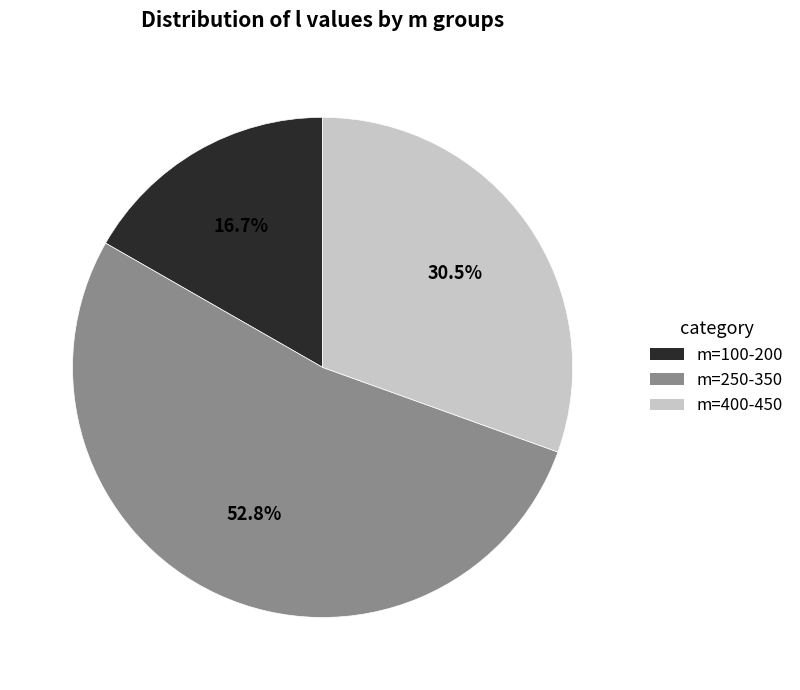

How many segments does this pie chart have?

3